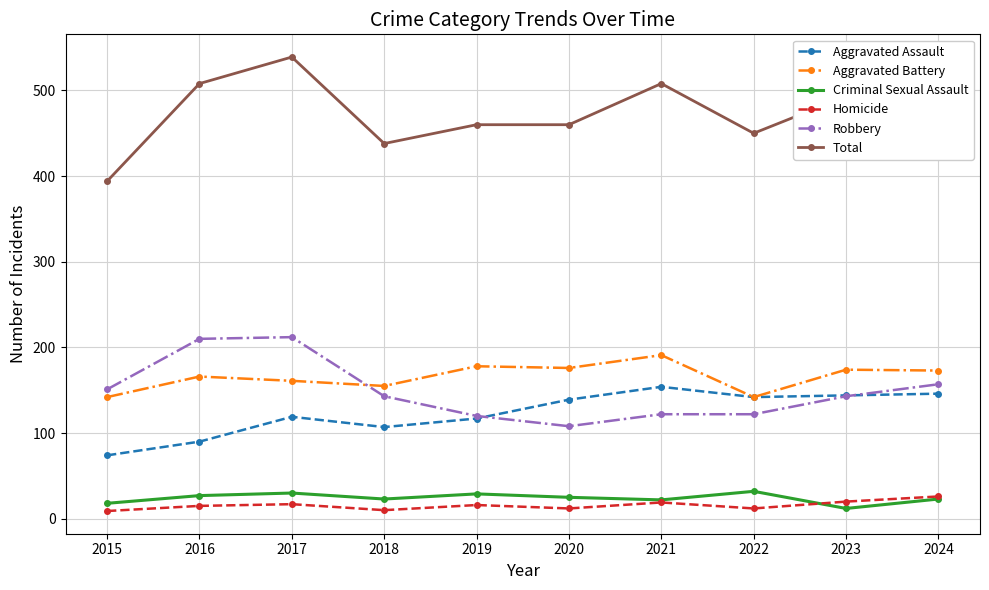

Which series has the largest total across all categories?

Total